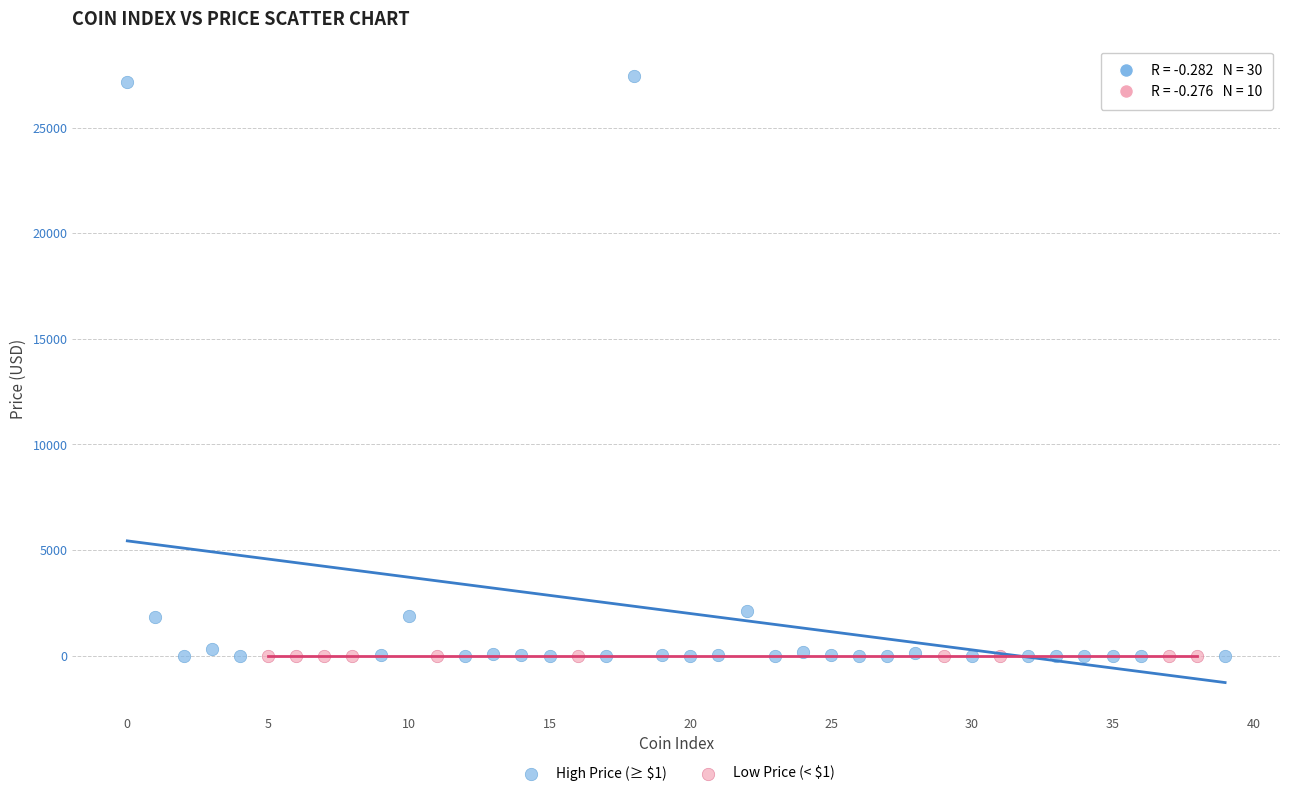

Which series reaches the maximum Y coordinate?

High Price (≥ $1)